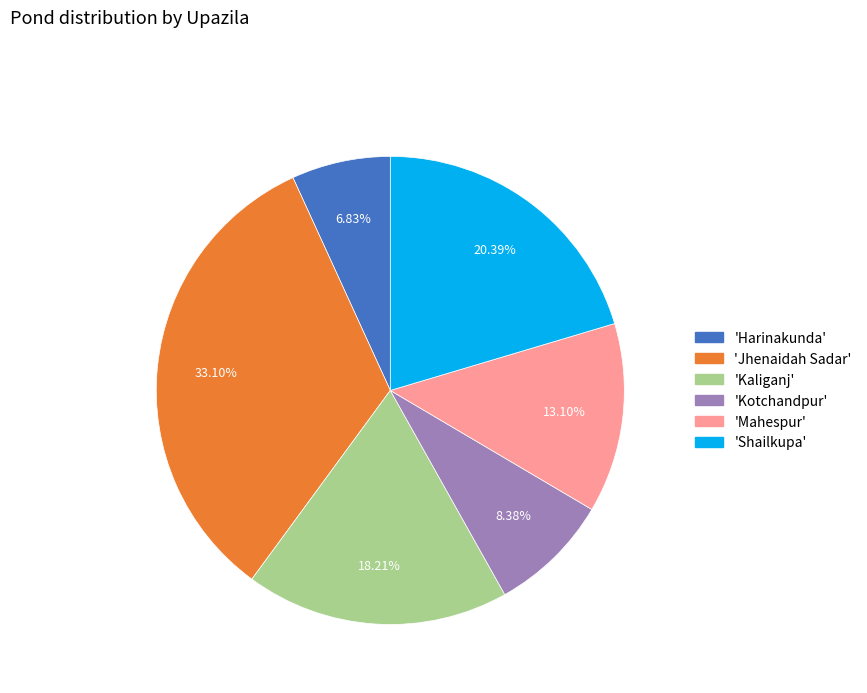

Is there any slice that represents more than half of the pie?

No